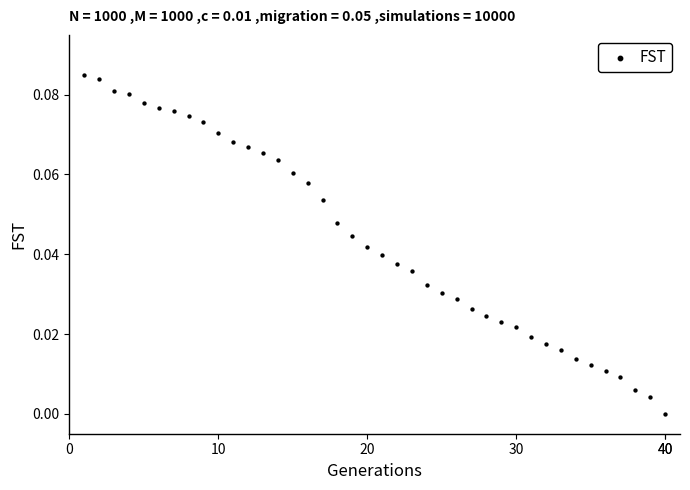

What is the range of X values (max minus min)?

39.0